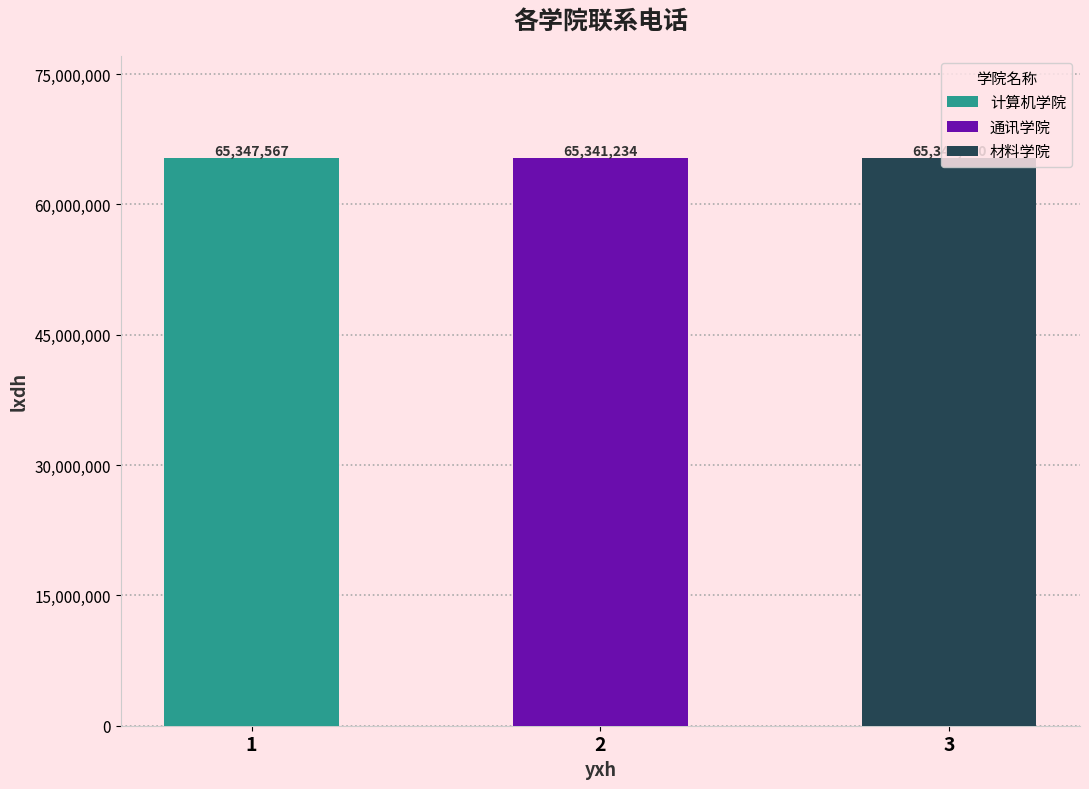

What is the ratio of the value at 3 to the value at 2?

1.0